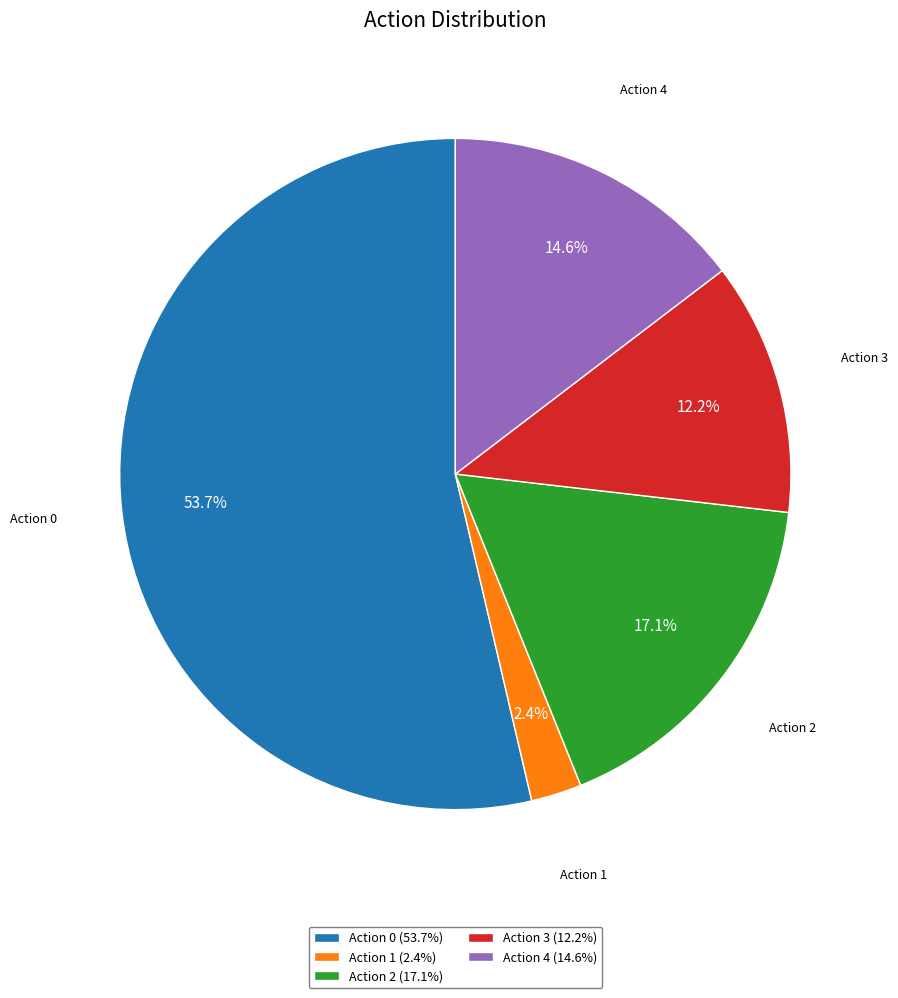

What percentage is NOT represented by Action 2?

82.9%